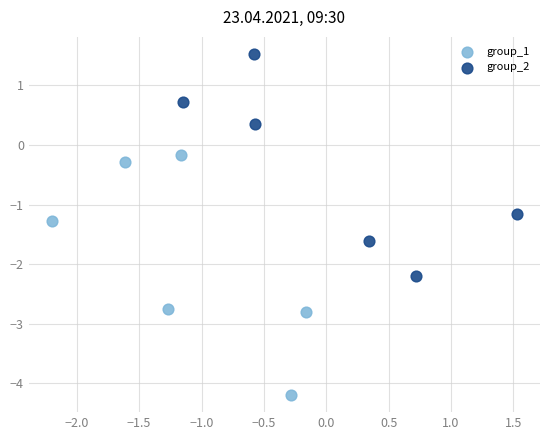

Which series reaches the maximum Y coordinate?

group_2